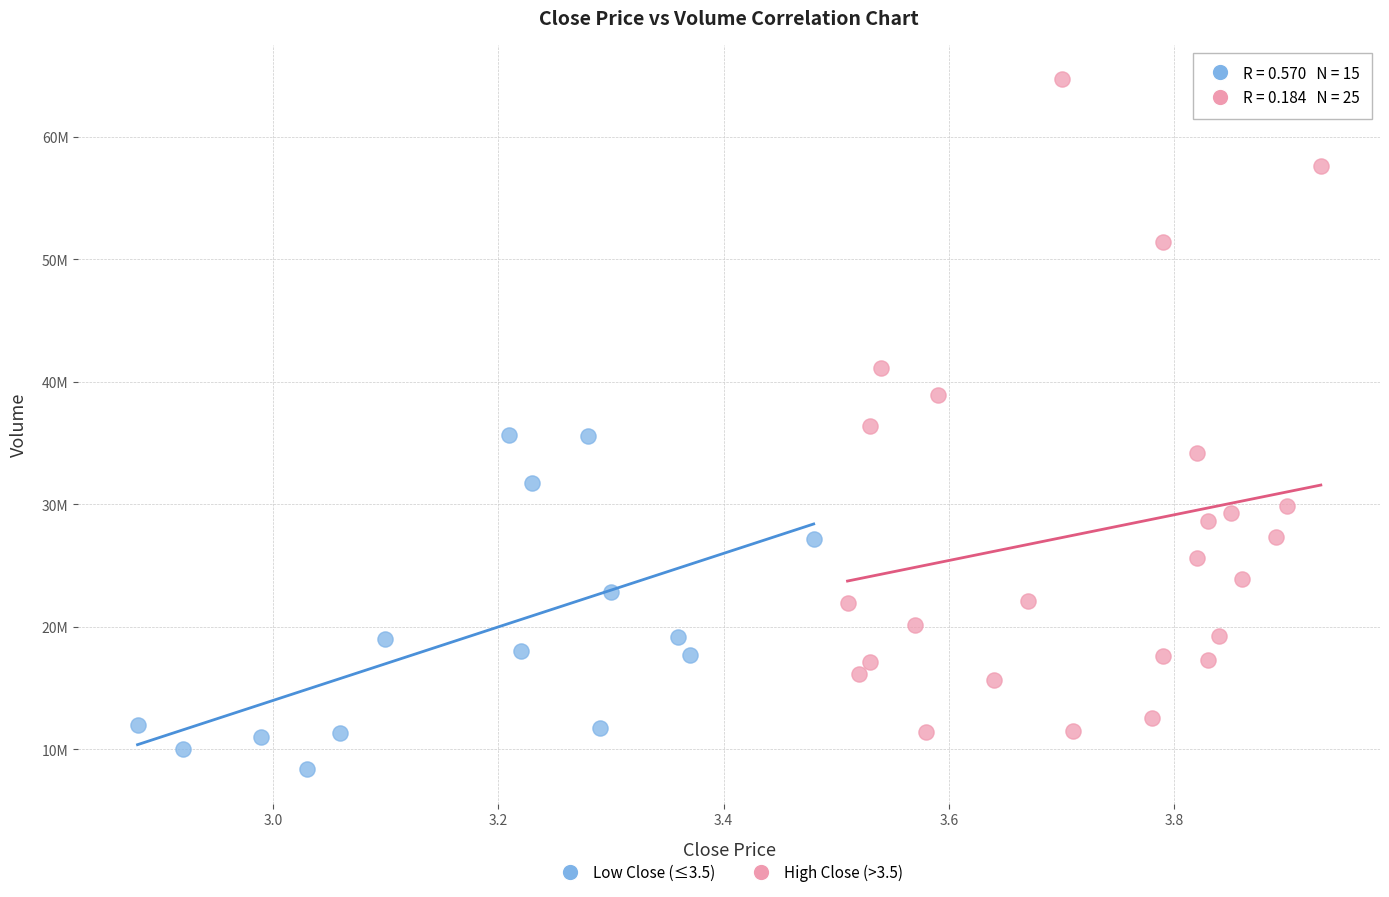

Which series contains the highest Y value?

High Close (>3.5)